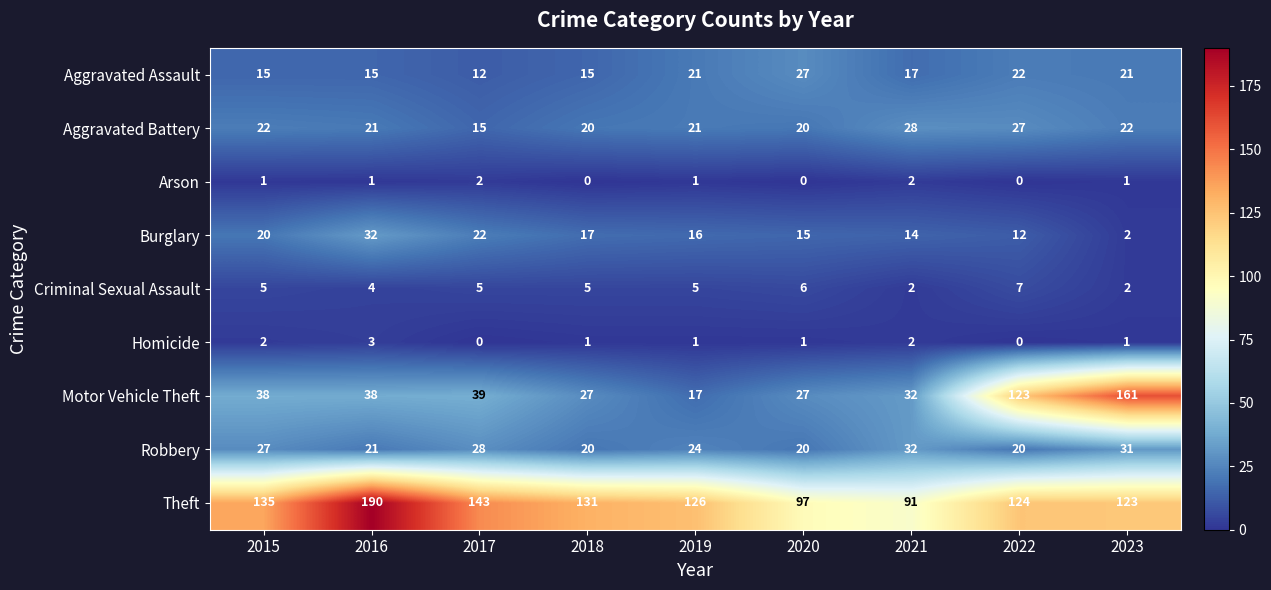

Is it true that Aggravated Battery equals 21 at 2016?

True